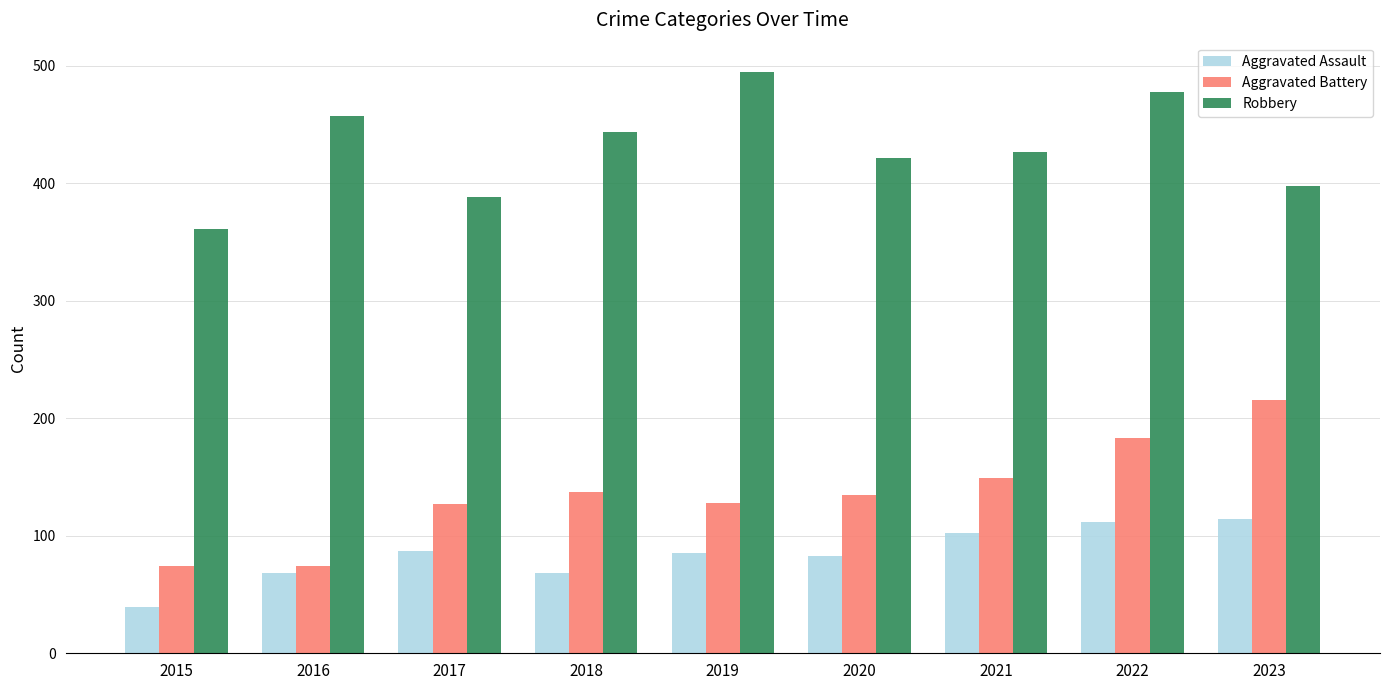

Which series changed the most between 2015 and 2018?

Robbery